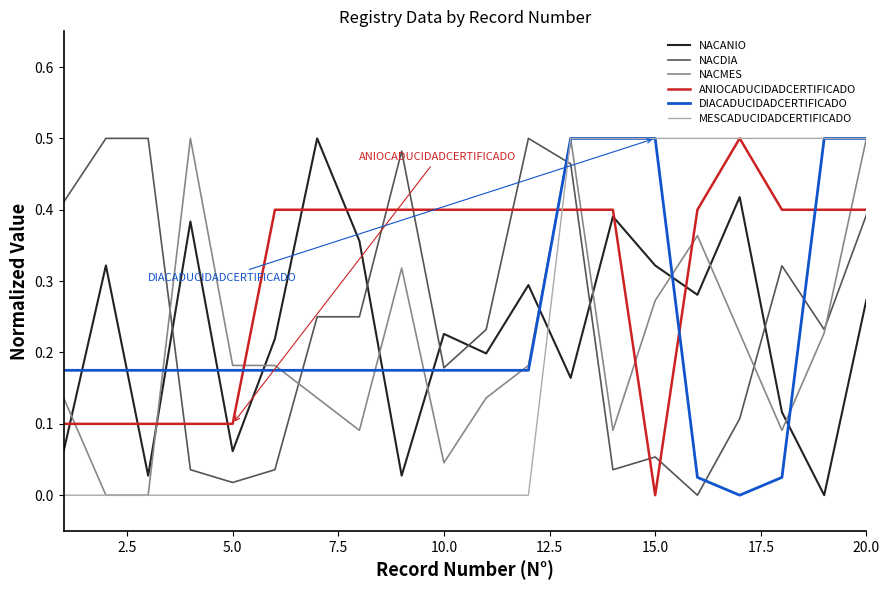

How many intersections are there between ANIOCADUCIDADCERTIFICADO and NACMES?

8